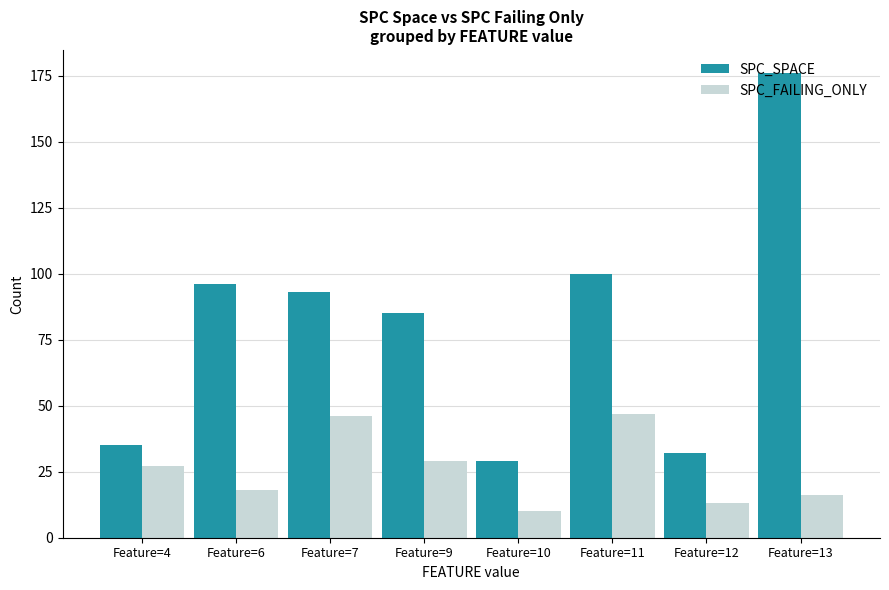

Reading right to left, extract all data points from this chart.

SPC_SPACE: 176	32	100	29	85	93	96	35
SPC_FAILING_ONLY: 16	13	47	10	29	46	18	27